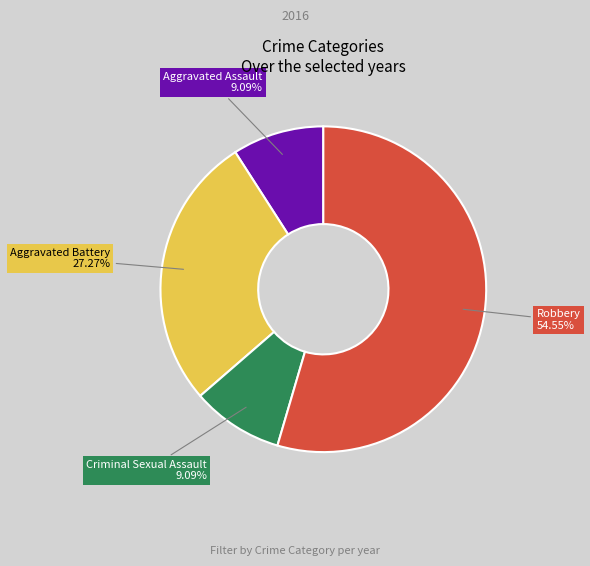

The Aggravated Battery slice represents 27% of the pie. True or false?

True